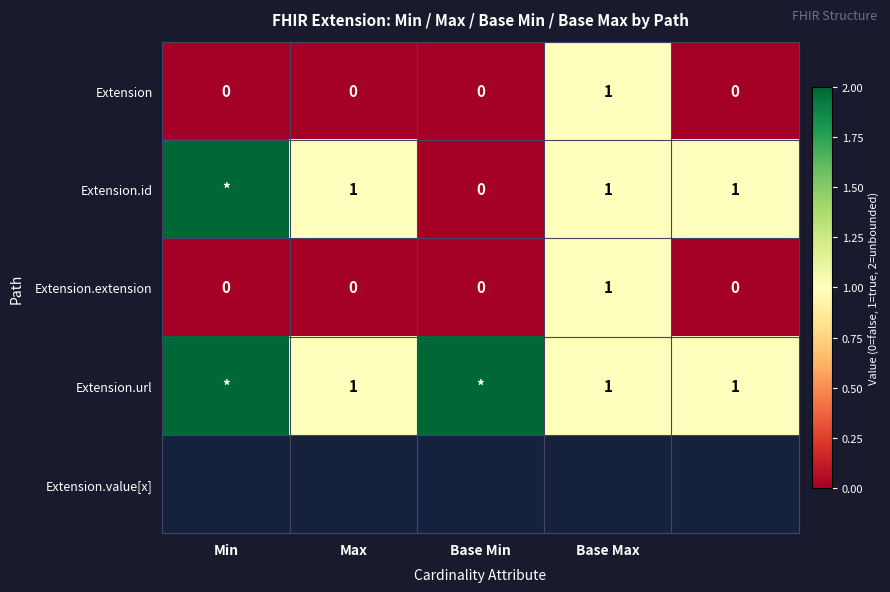

True or false: Extension.url has a value of 1 at Base Max.

True